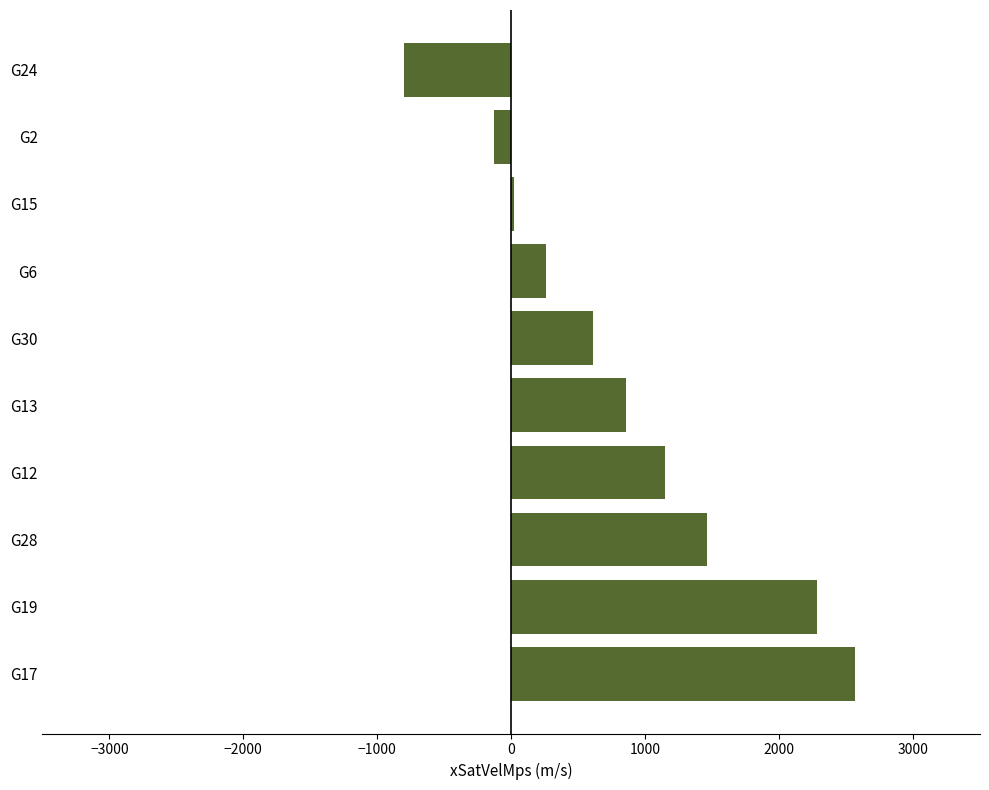

Reading top to bottom, transcribe all the data shown in this chart.

-797.7	-130.1	23.5	259.1	610.7	855.4	1148.5	1464.4	2283.2	2566.9